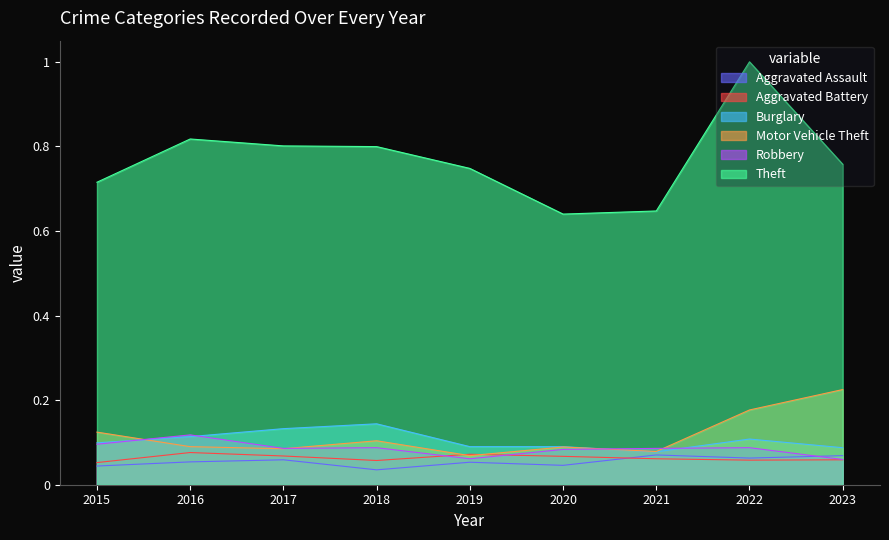

Which series has the widest spread of values?

Theft